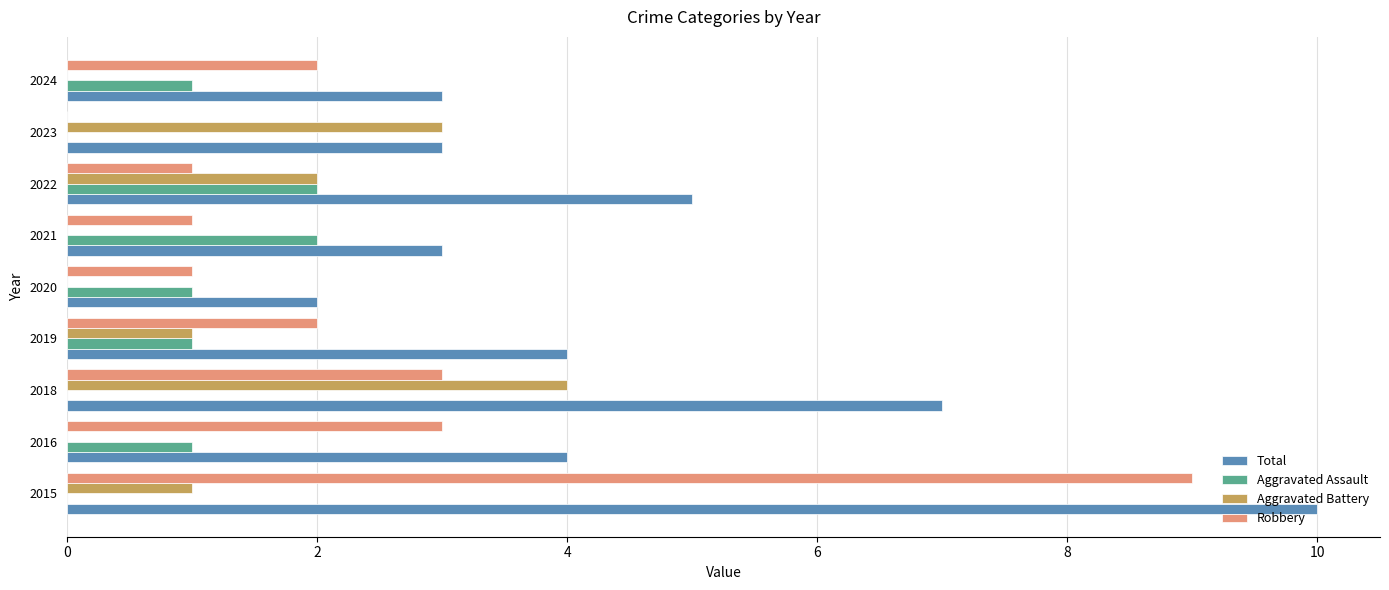

The Total series shows 4 at 2021. True or false?

False